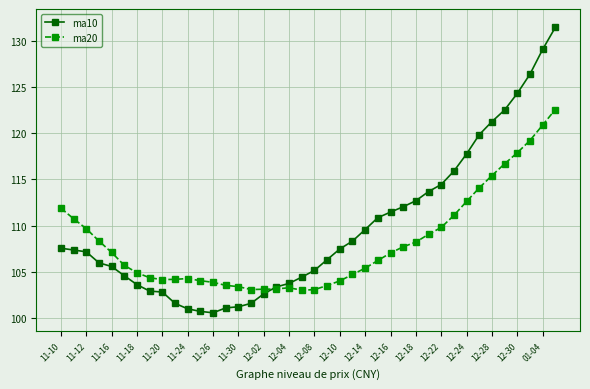

List the series in order of their overall mean, lowest first.

ma20, ma10